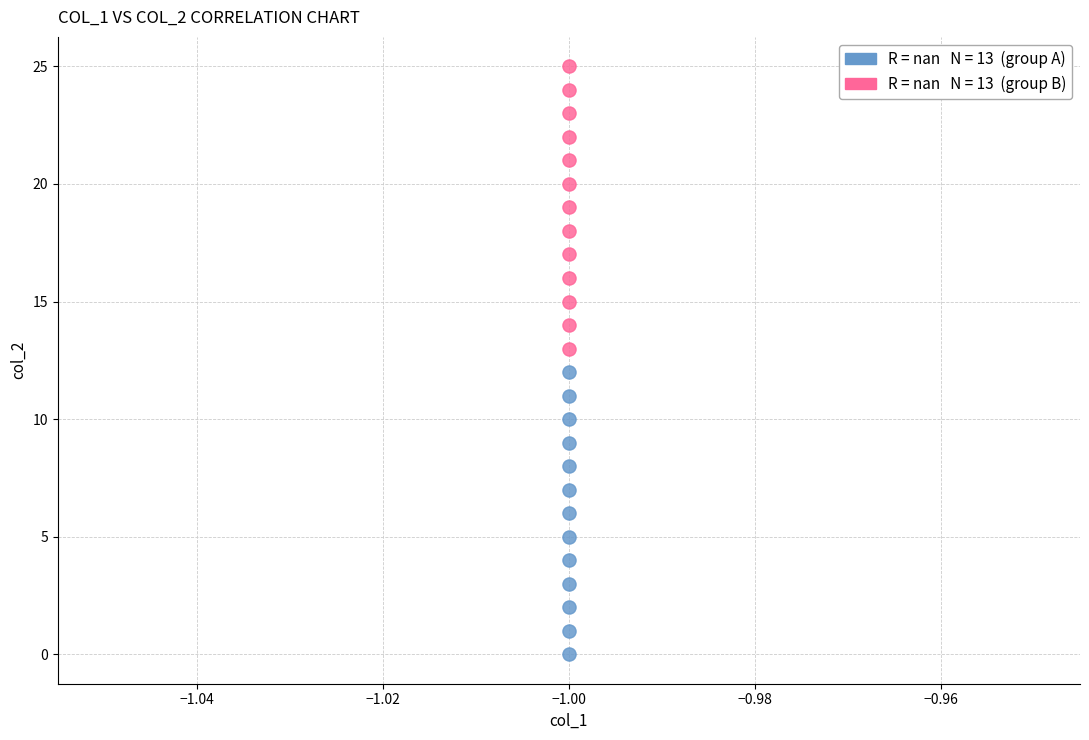

Across all data points, what is the range of Y values (max minus min)?

25